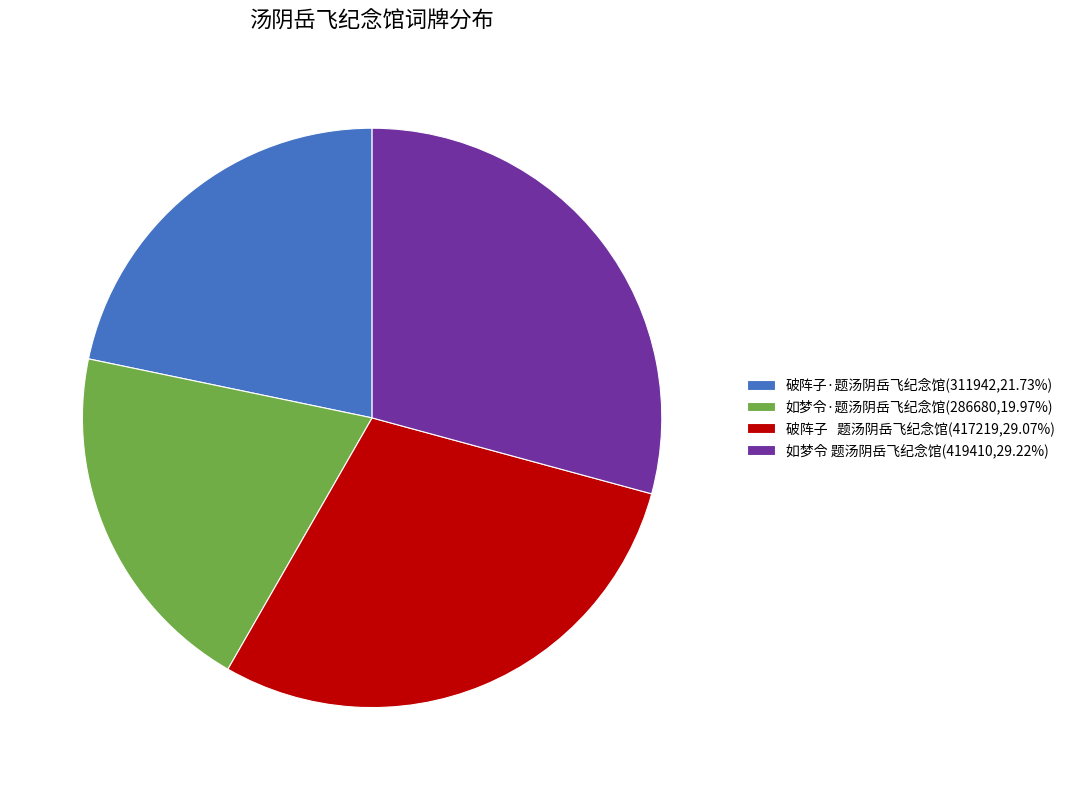

True or false: 如梦令·题汤阴岳飞纪念馆 accounts for 13% of the total.

False